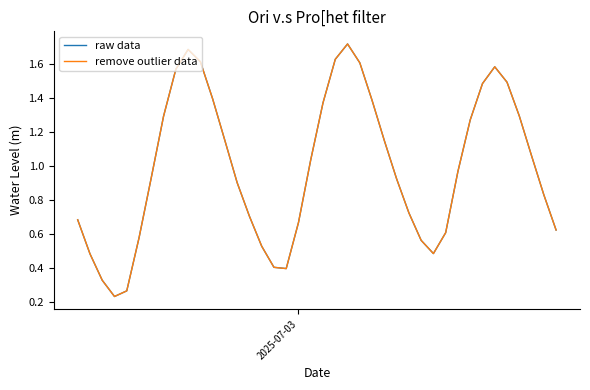

What is the difference between the maximum and second lowest values in the raw data series?

1.5